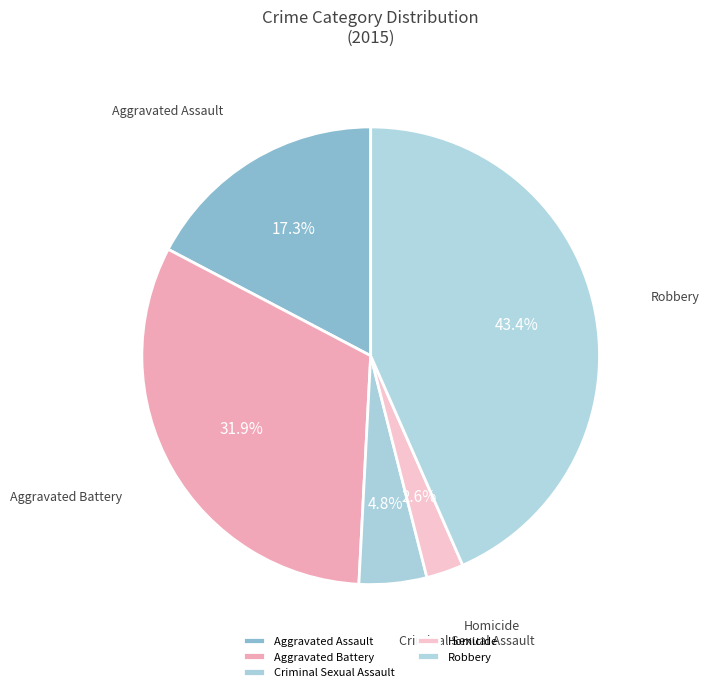

Rank the categories by value from lowest to highest.

Homicide, Criminal Sexual Assault, Aggravated Assault, Aggravated Battery, Robbery